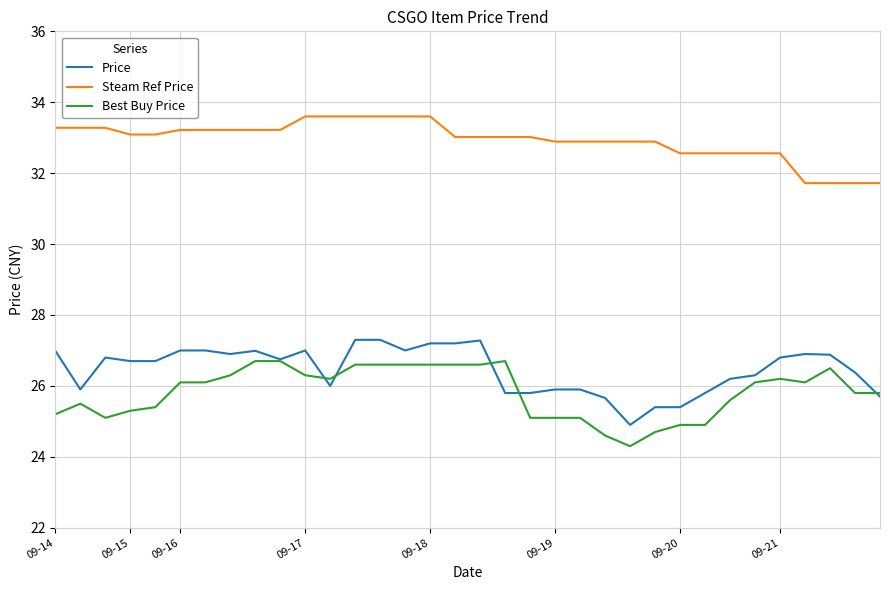

Which series has the largest total across all categories?

Steam Ref Price